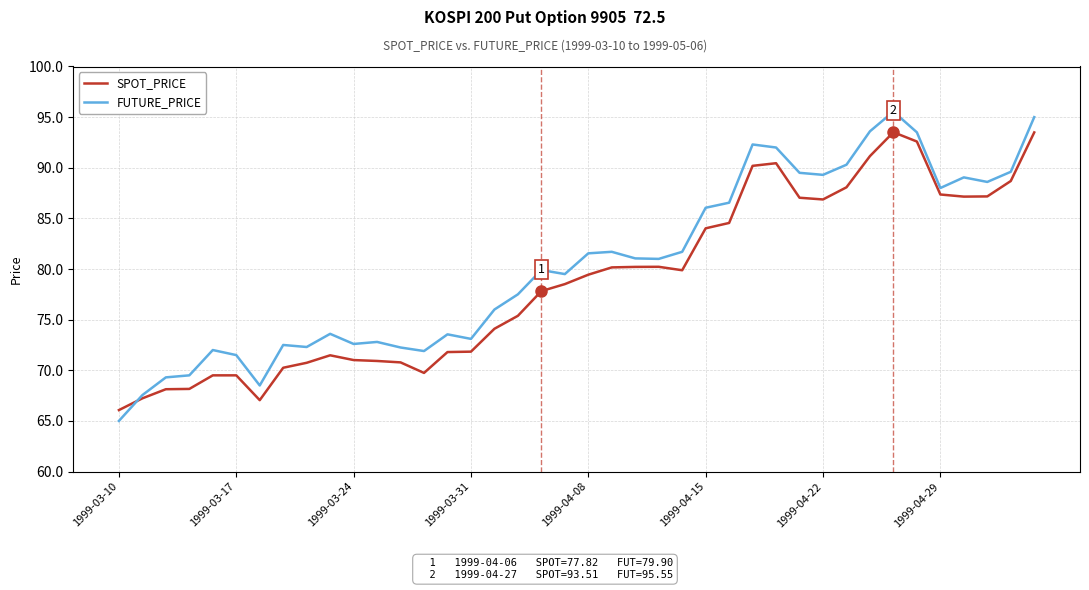

List the series in order of their overall mean, highest first.

FUTURE_PRICE, SPOT_PRICE